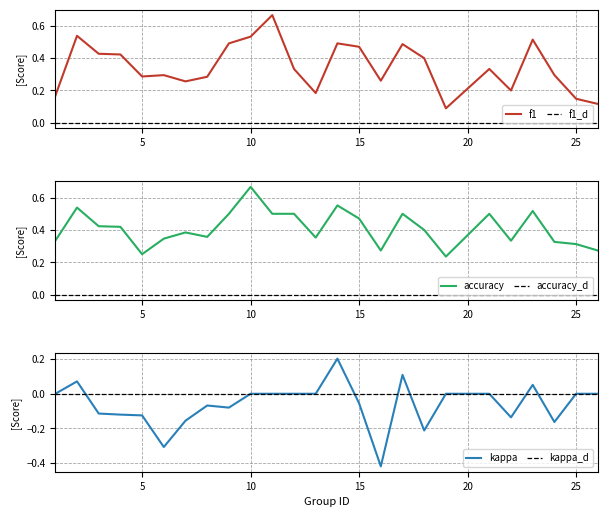

Which series has the largest range (max minus min)?

kappa